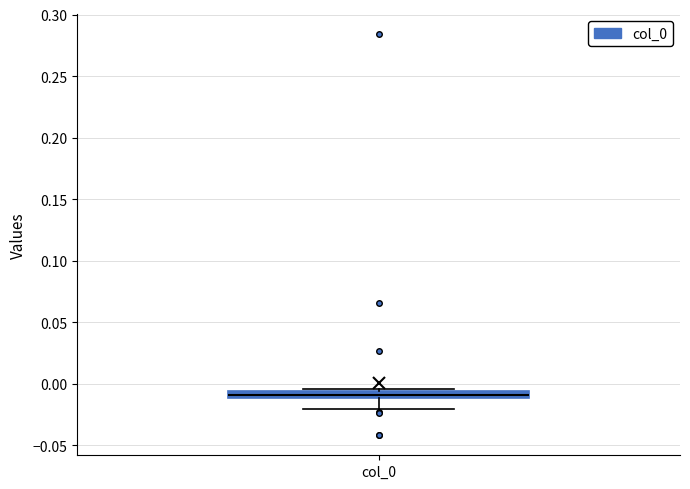

Where is the upper edge of the box for col_0 on the y-axis? The values are not printed on the chart, so give them approximately, as read against the axis.

-0.005